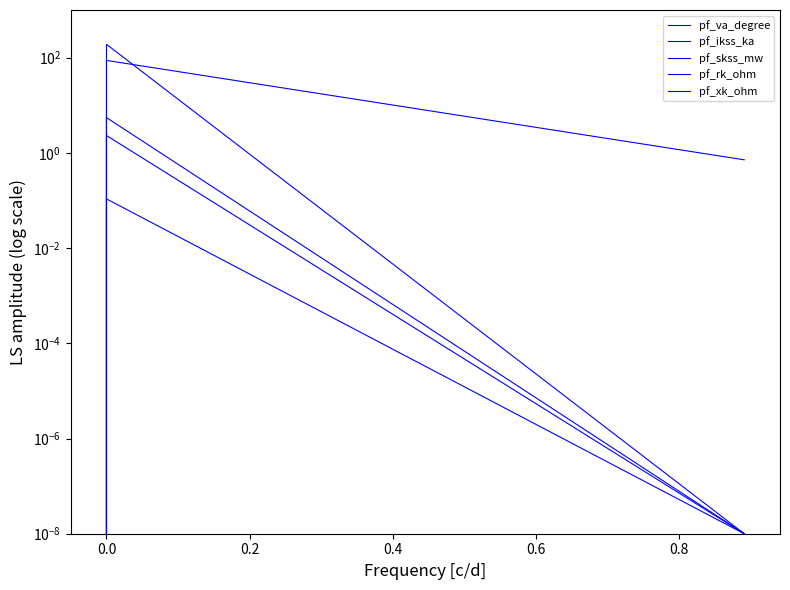

What is the value of the pf_xk_ohm point at the 2nd from the left?

2.3